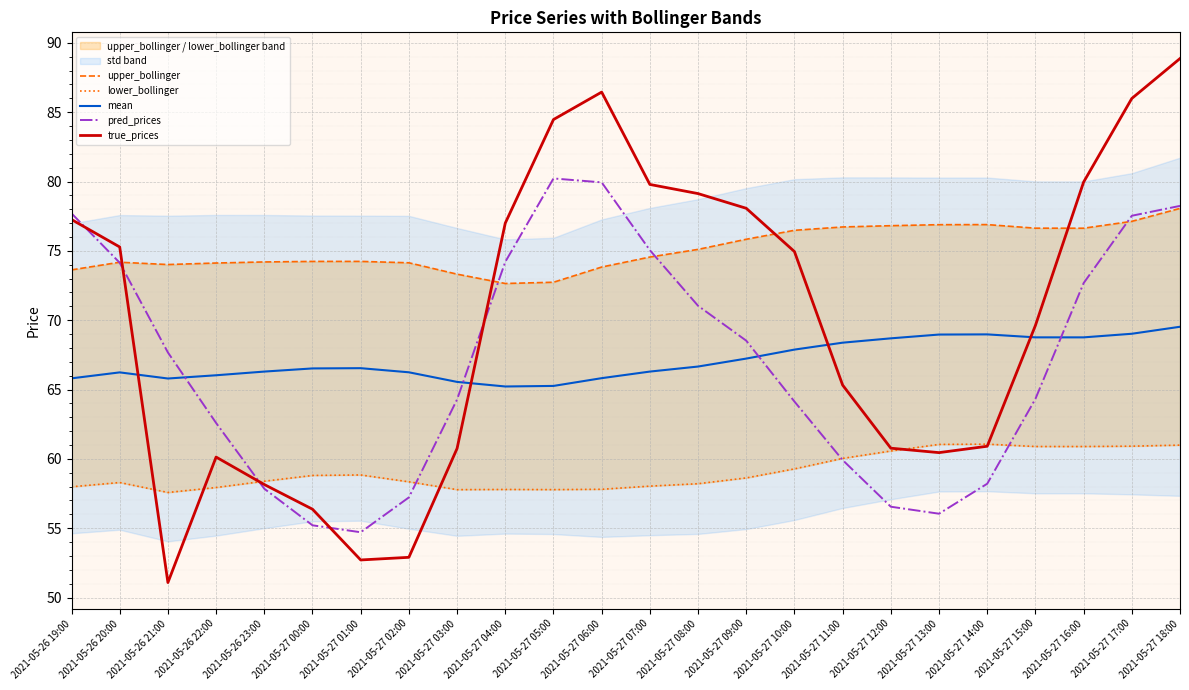

At which label does pred_prices reach its minimum?

2021-05-27 01:00